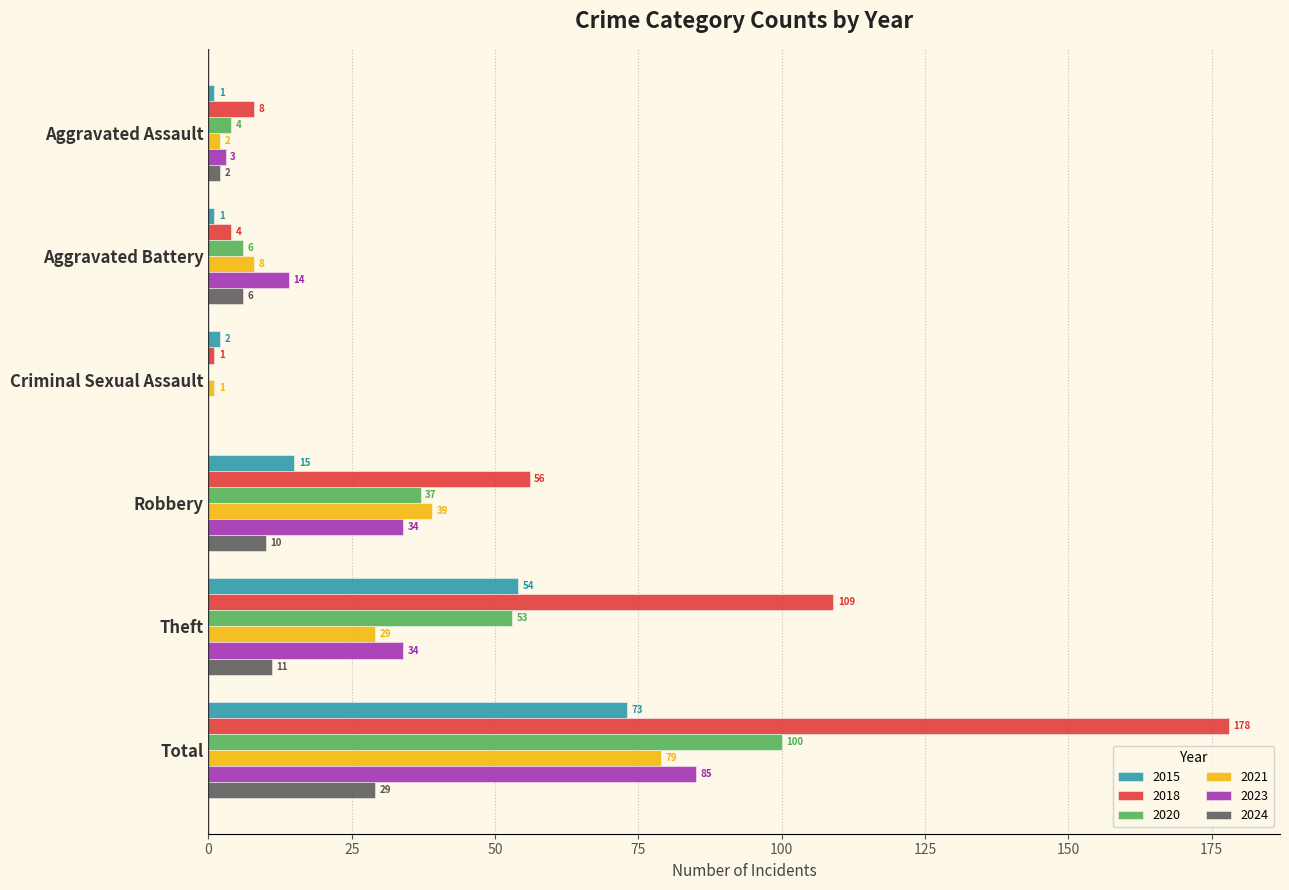

How many values in 2023 are above zero?

5